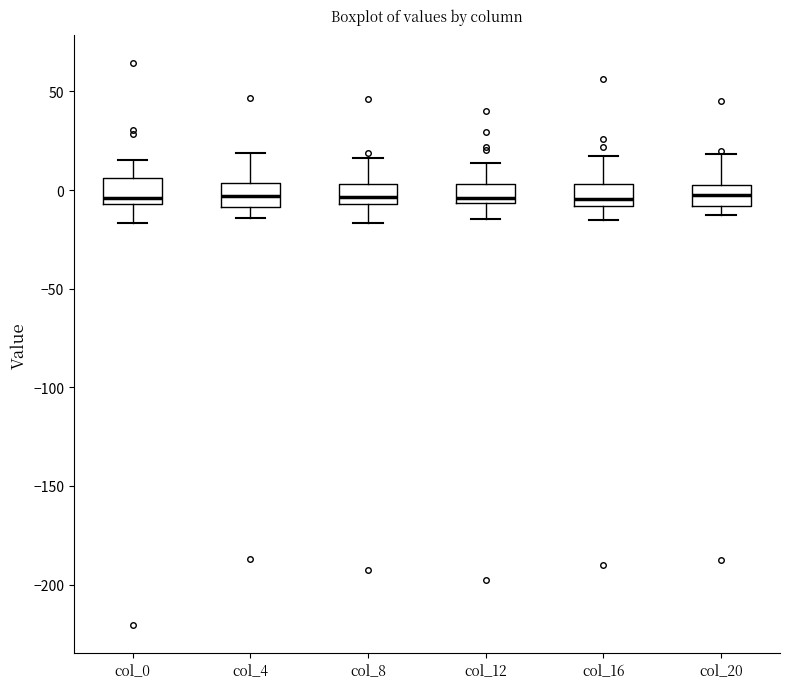

Where does the upper whisker of the box for col_4 end on the y-axis? The values are not printed on the chart, so give them approximately, as read against the axis.

20